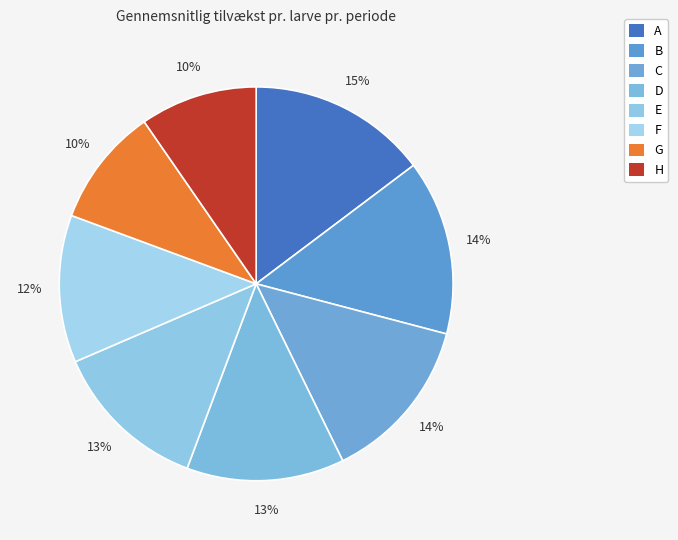

Does any single category account for the majority?

No